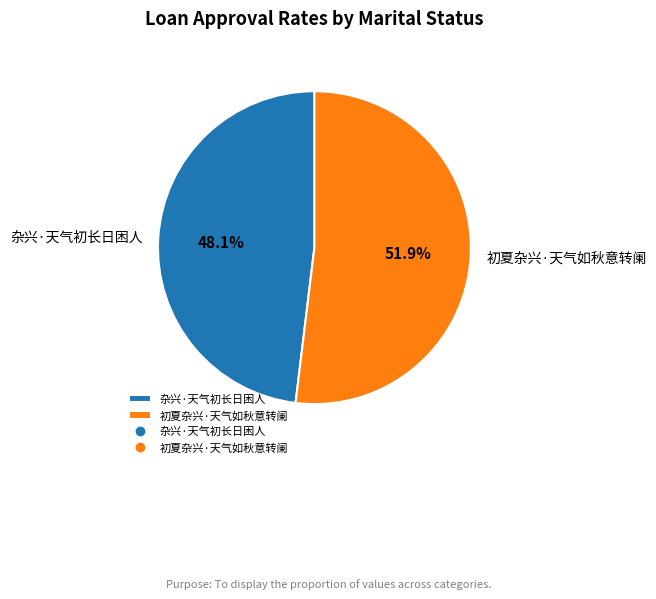

Which has a higher value, 杂兴·天气初长日困人 or 初夏杂兴·天气如秋意转阑?

初夏杂兴·天气如秋意转阑